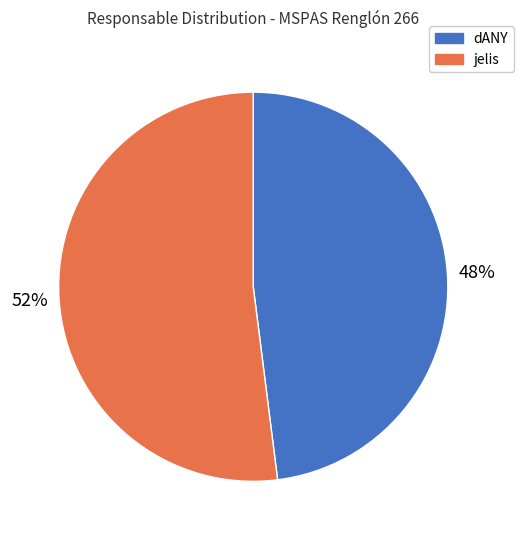

Which category has the smallest portion of the pie?

dANY